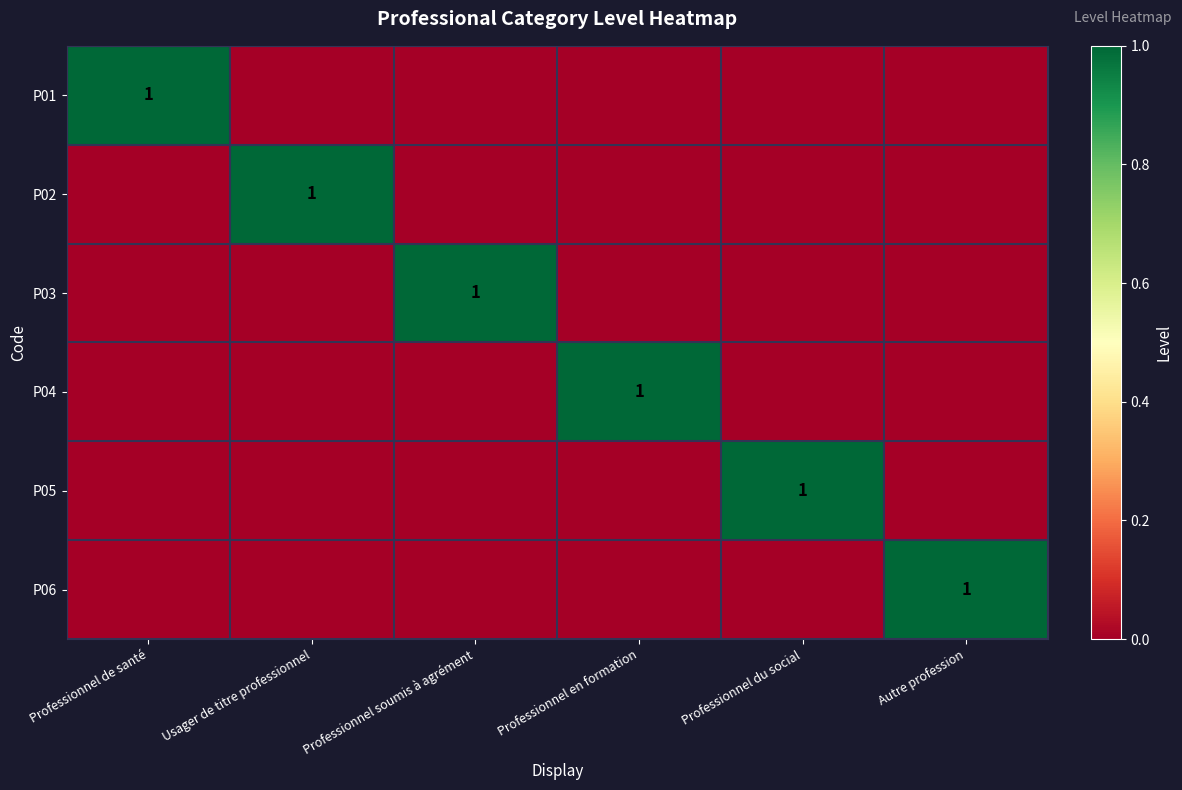

Is it true that P06 equals 1 at Autre profession?

True